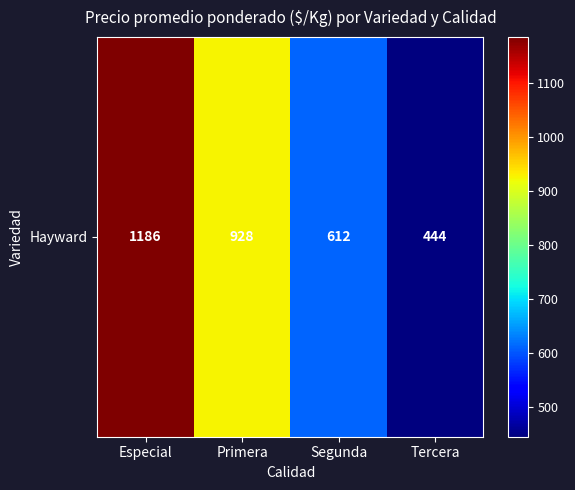

Rank the categories by value from highest to lowest.

Especial, Primera, Segunda, Tercera